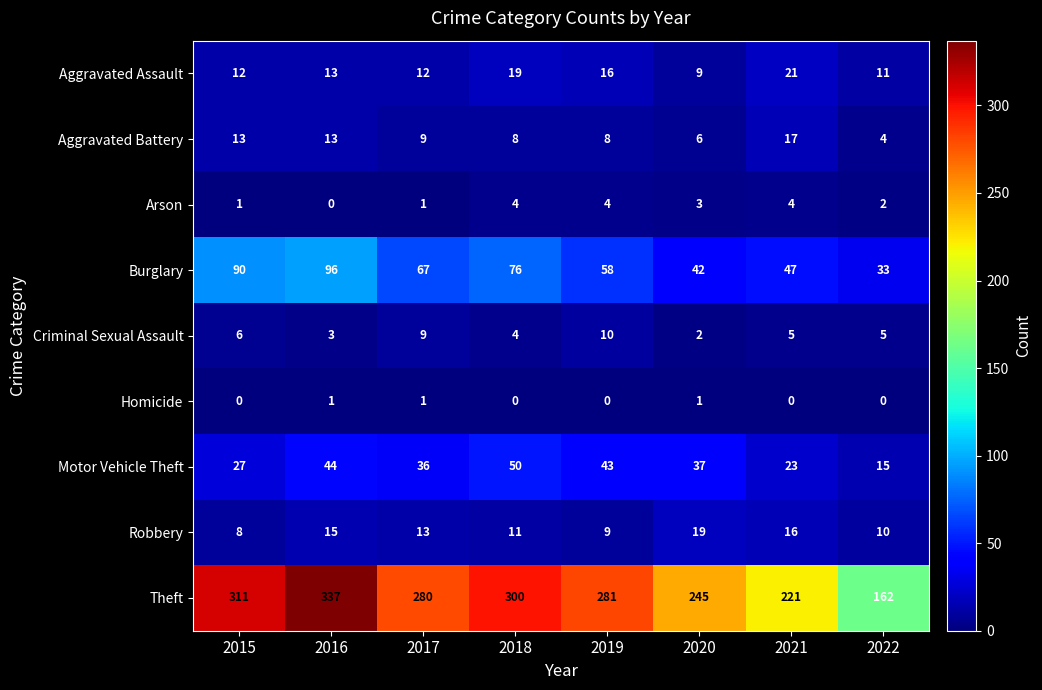

At which label does Theft first exceed 281?

2015